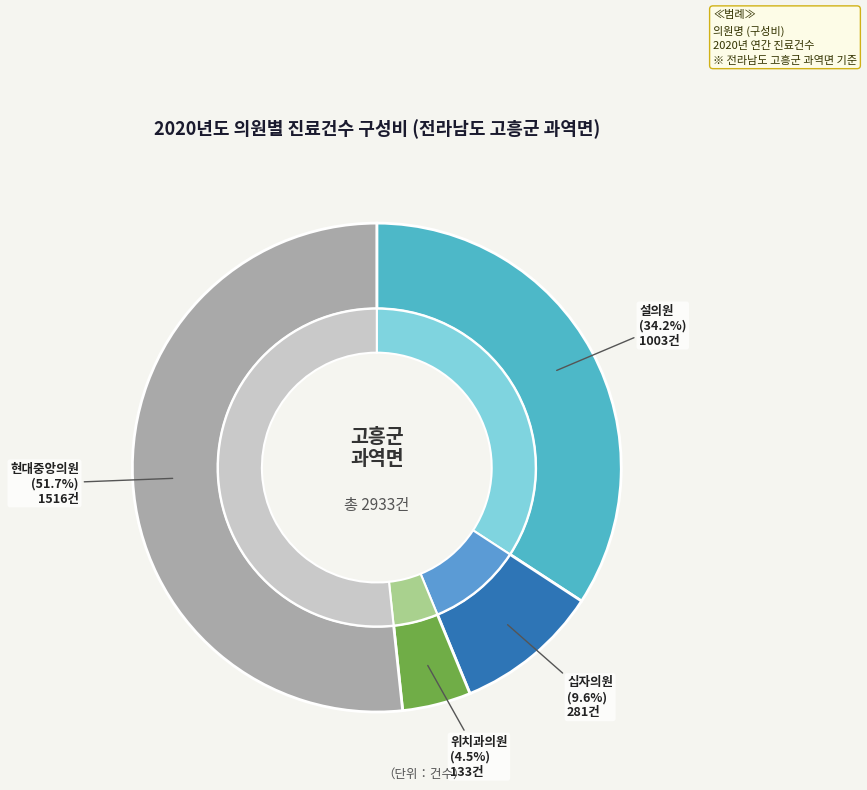

Does 위치과의원(202009) account for over 50% of the chart?

No